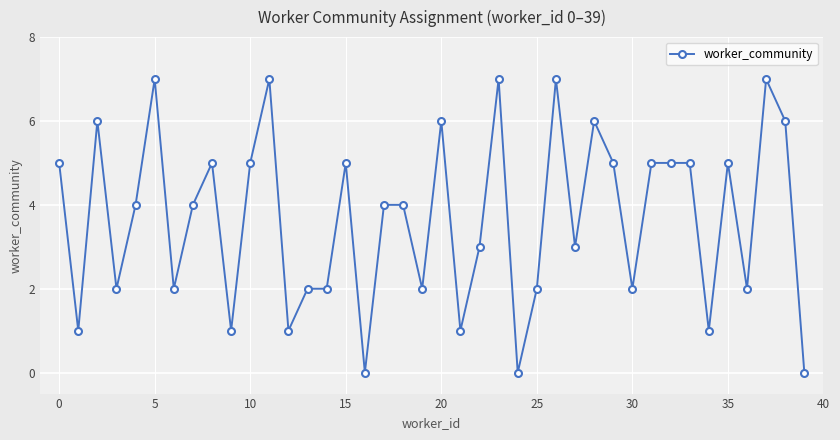

What is the average value?

4